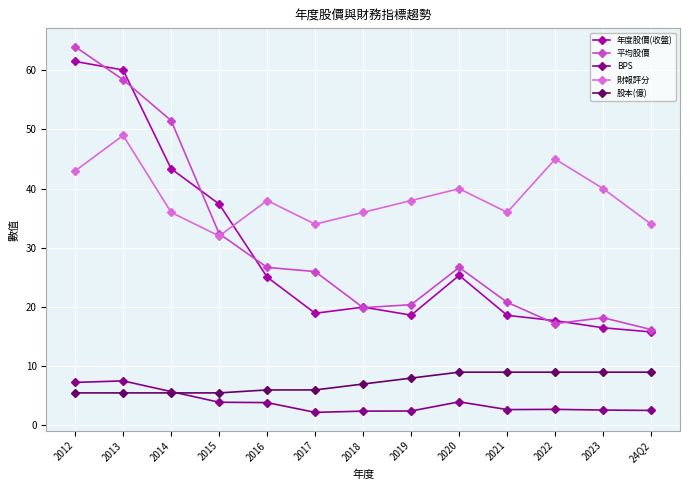

True or false: 平均股價 has more than 0 interior local peaks.

True